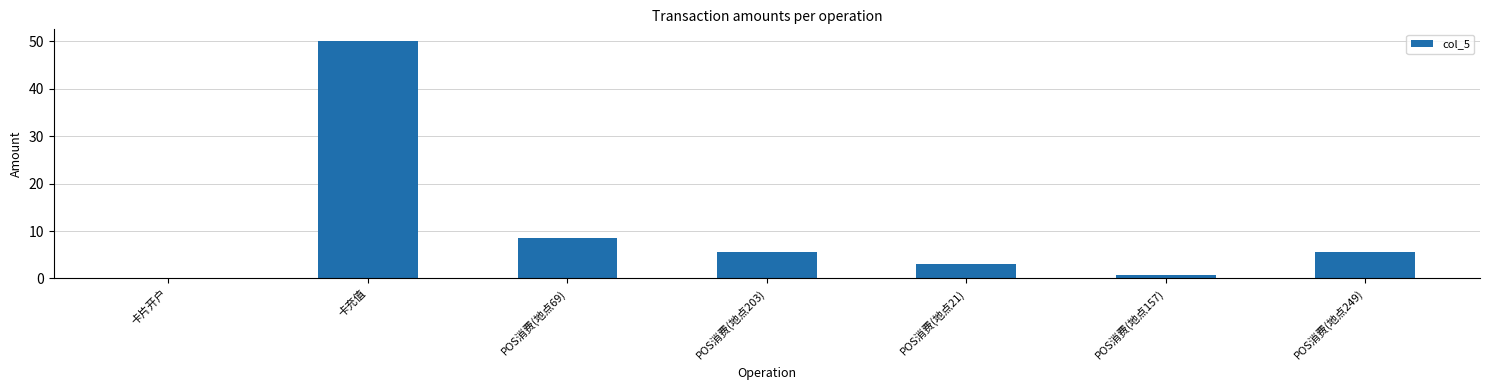

What is the sum of all values?

73.5